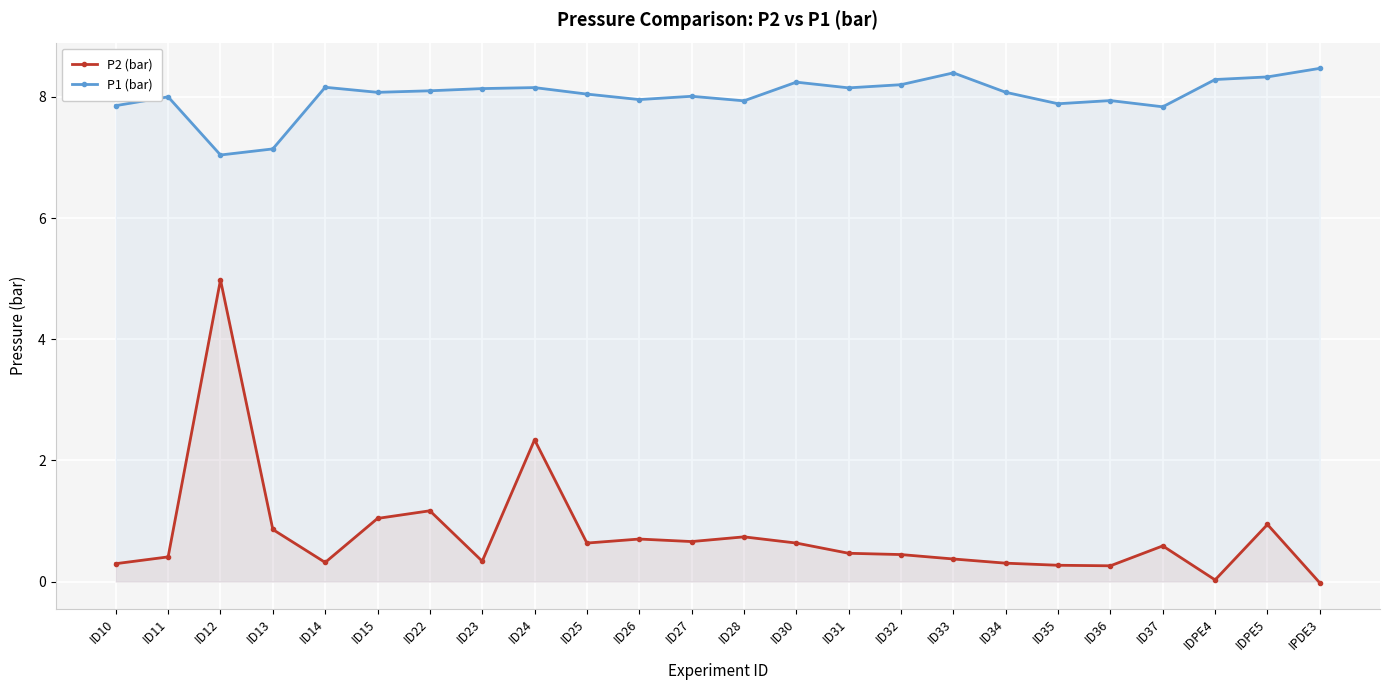

List the labels in order of P2 (bar) value, smallest first.

IPDE3, IDPE4, ID36, ID35, ID10, ID34, ID14, ID23, ID33, ID11, ID32, ID31, ID37, ID25, ID30, ID27, ID26, ID28, ID13, IDPE5, ID15, ID22, ID24, ID12